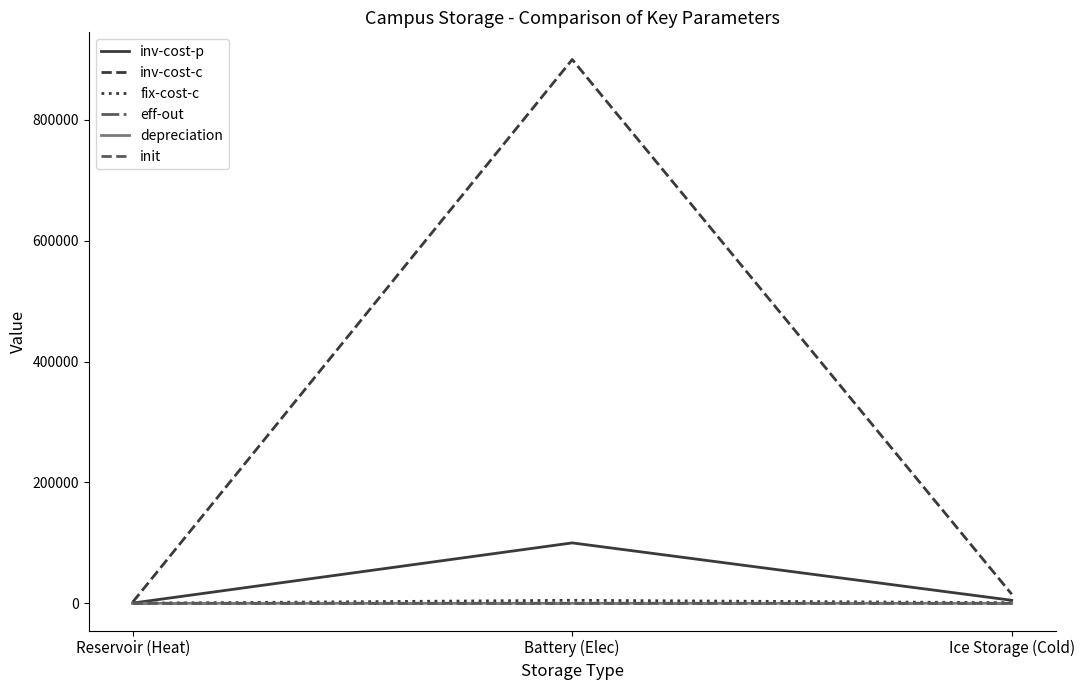

What is the sum of the init values at Reservoir (Heat) and Ice Storage (Cold)?

0.6